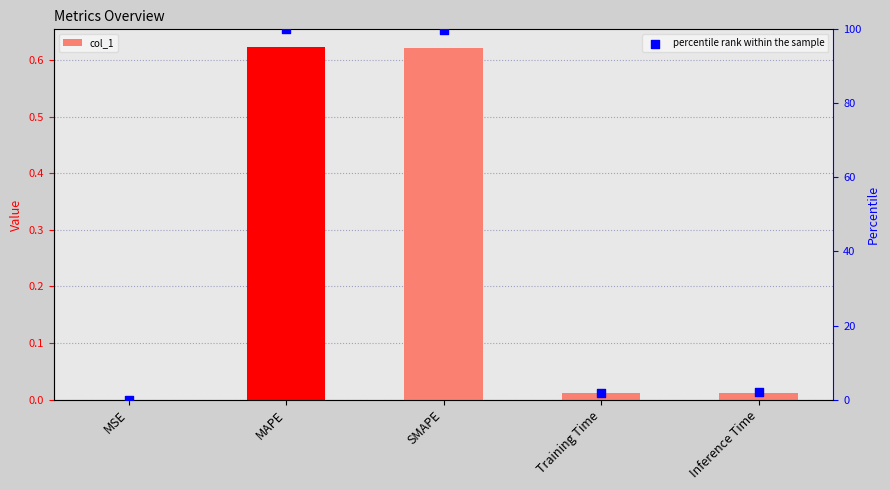

Which series contains the highest Y value?

percentile rank within the sample